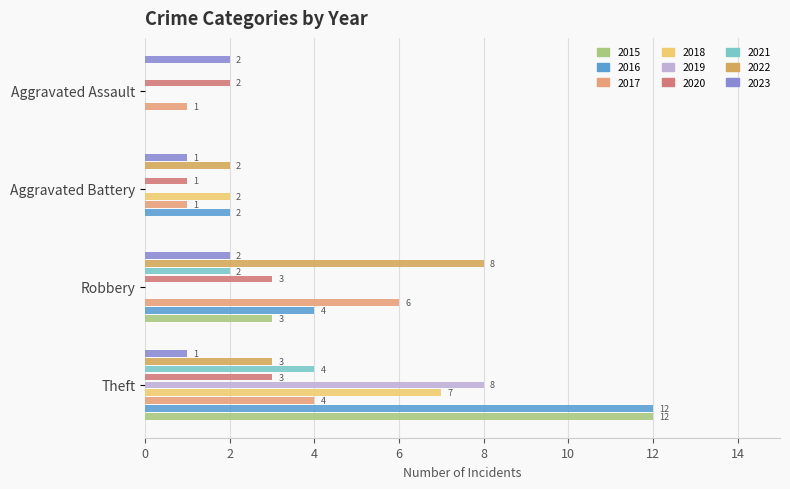

How many categories are shown in the chart?

4